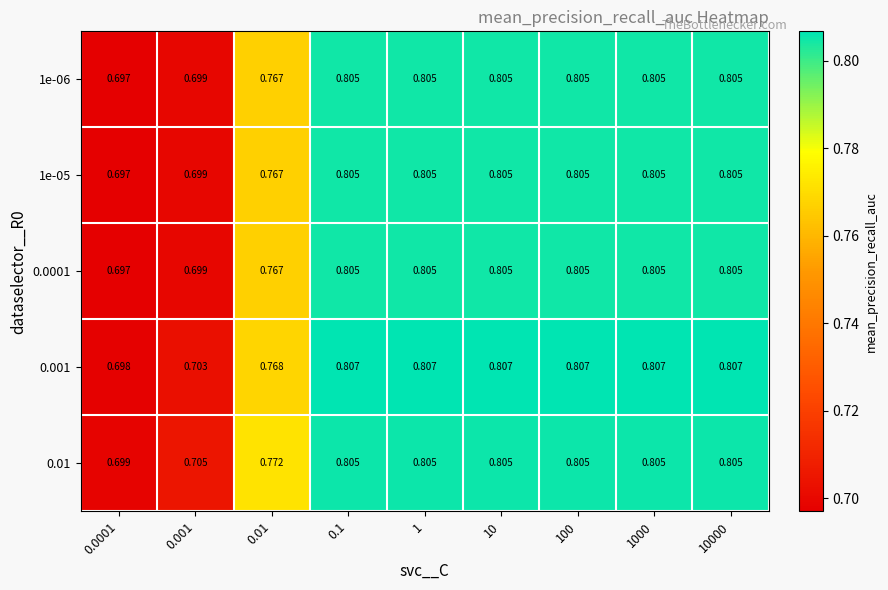

Is the value of 0.01 at 100 greater than the value of 0.0001 at 0.01?

Yes